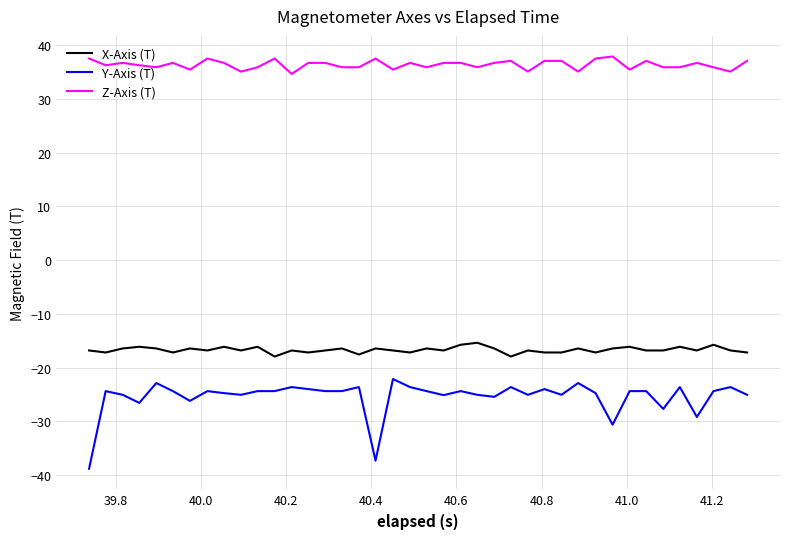

What is the difference between the maximum and minimum values in the X-Axis (T) series?

2.6